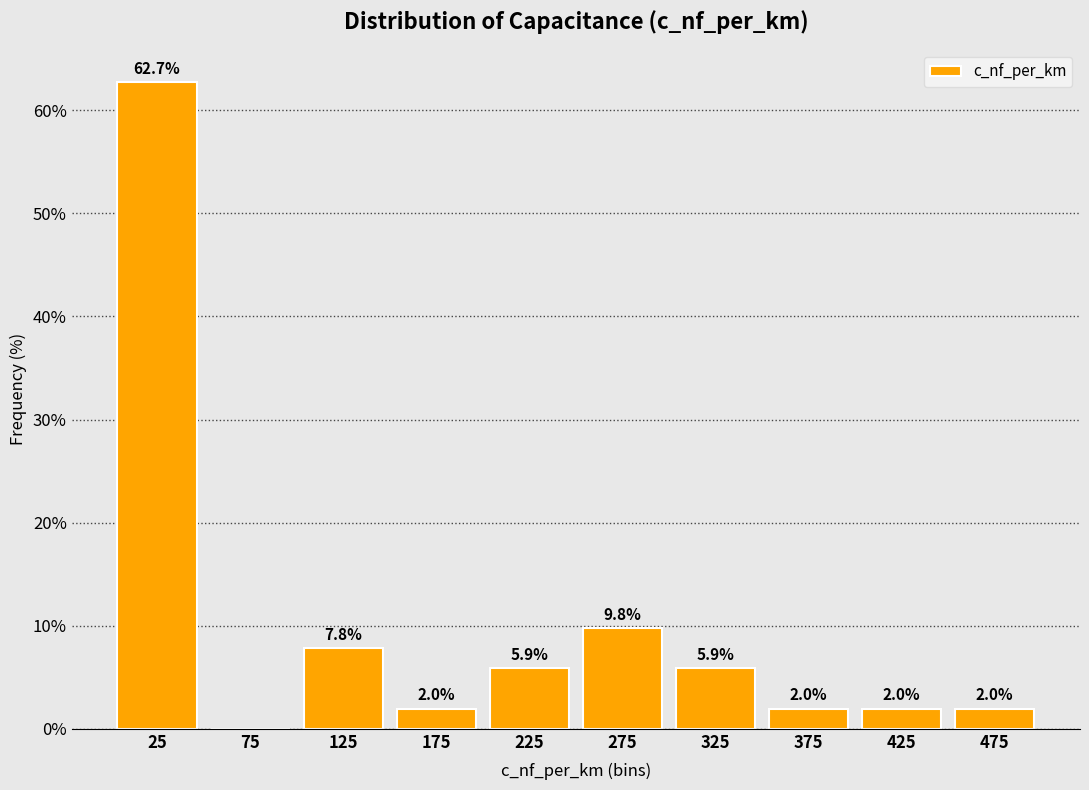

Which range on the x-axis has the tallest bar?

0 to 50